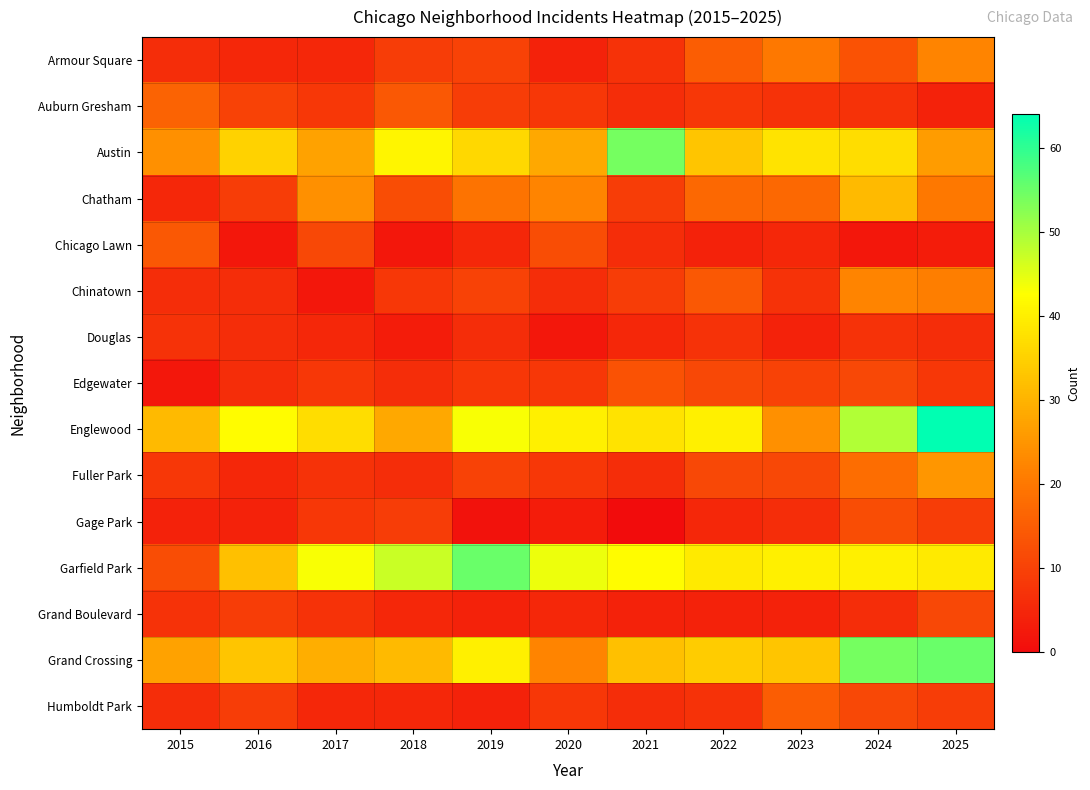

Reading left to right, what are all the values shown in this chart?

Armour Square: 2015=6	2016=5	2017=5	2018=9	2019=10	2020=4	2021=7	2022=15	2023=20	2024=13	2025=22
Auburn Gresham: 2015=16	2016=10	2017=8	2018=14	2019=9	2020=8	2021=6	2022=8	2023=7	2024=7	2025=4
Austin: 2015=24	2016=35	2017=27	2018=41	2019=36	2020=28	2021=54	2022=33	2023=38	2024=37	2025=26
Chatham: 2015=5	2016=9	2017=24	2018=12	2019=19	2020=22	2021=9	2022=17	2023=17	2024=31	2025=20
Chicago Lawn: 2015=14	2016=2	2017=11	2018=2	2019=5	2020=12	2021=6	2022=4	2023=5	2024=2	2025=3
Chinatown: 2015=6	2016=6	2017=2	2018=8	2019=10	2020=6	2021=9	2022=14	2023=7	2024=22	2025=21
Douglas: 2015=7	2016=6	2017=5	2018=3	2019=6	2020=2	2021=5	2022=7	2023=4	2024=7	2025=6
Edgewater: 2015=2	2016=6	2017=8	2018=6	2019=8	2020=8	2021=13	2022=11	2023=10	2024=11	2025=8
Englewood: 2015=31	2016=42	2017=37	2018=28	2019=43	2020=40	2021=38	2022=40	2023=24	2024=49	2025=64
Fuller Park: 2015=8	2016=5	2017=7	2018=6	2019=10	2020=8	2021=6	2022=11	2023=11	2024=18	2025=25
Gage Park: 2015=4	2016=4	2017=8	2018=9	2019=1	2020=3	2021=0	2022=5	2023=6	2024=12	2025=9
Garfield Park: 2015=12	2016=32	2017=43	2018=47	2019=55	2020=44	2021=42	2022=39	2023=40	2024=40	2025=39
Grand Boulevard: 2015=7	2016=9	2017=7	2018=5	2019=4	2020=5	2021=4	2022=4	2023=4	2024=6	2025=11
Grand Crossing: 2015=27	2016=33	2017=29	2018=31	2019=40	2020=22	2021=32	2022=34	2023=33	2024=54	2025=55
Humboldt Park: 2015=6	2016=9	2017=5	2018=5	2019=4	2020=8	2021=6	2022=7	2023=15	2024=11	2025=9